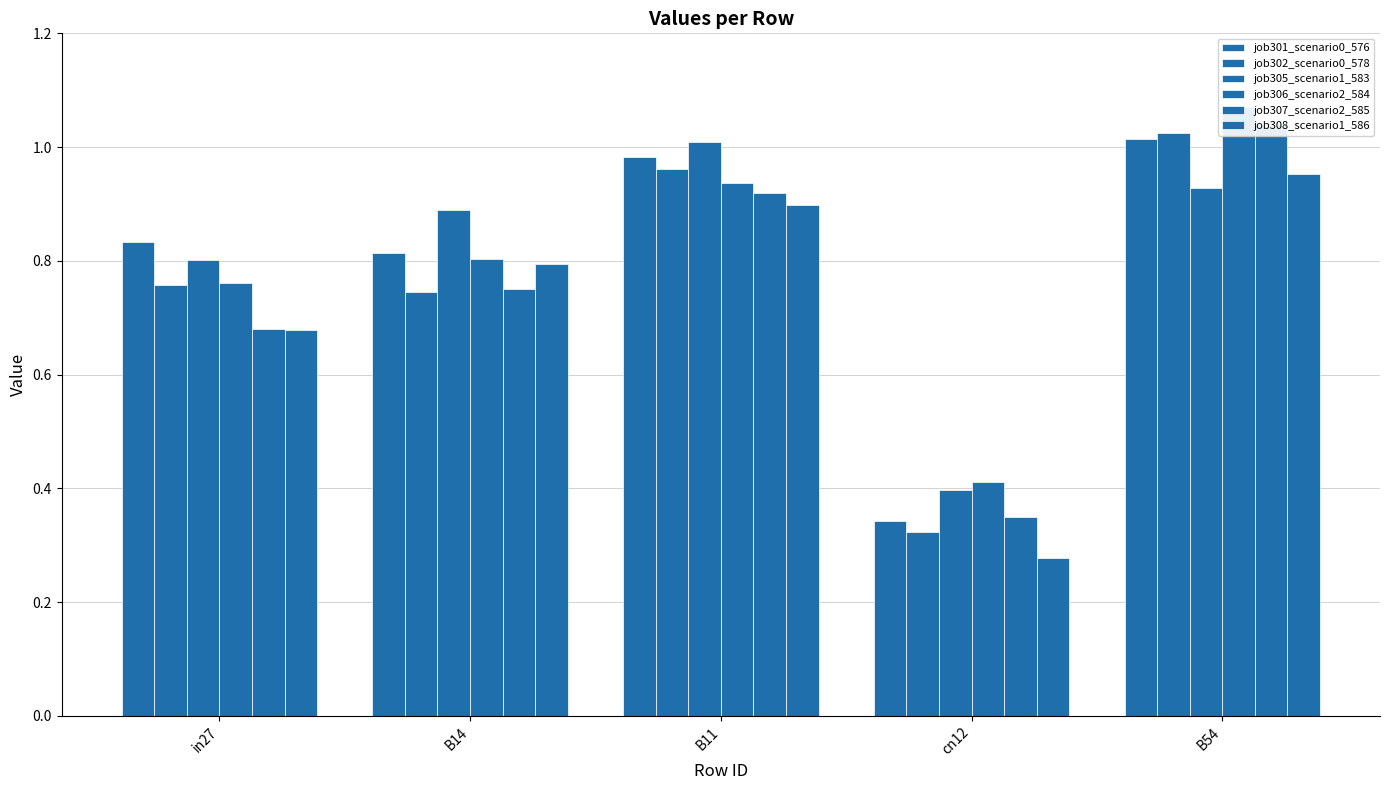

What is the value of the job305_scenario1_583 bar at the 3rd from the left?

1.0